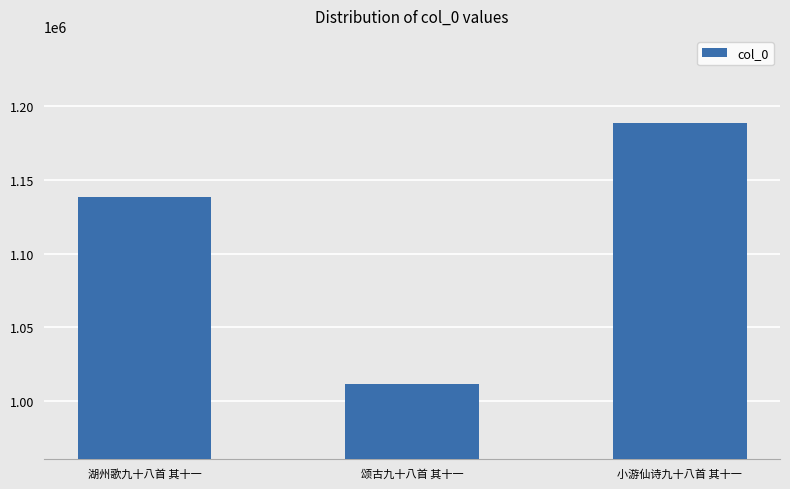

Count the number of categories in the chart.

3